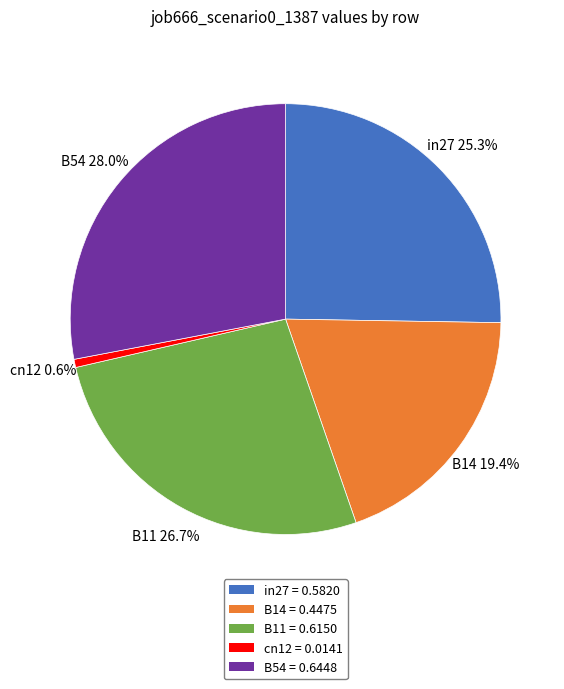

Which has a higher value, B11 or B54?

B54